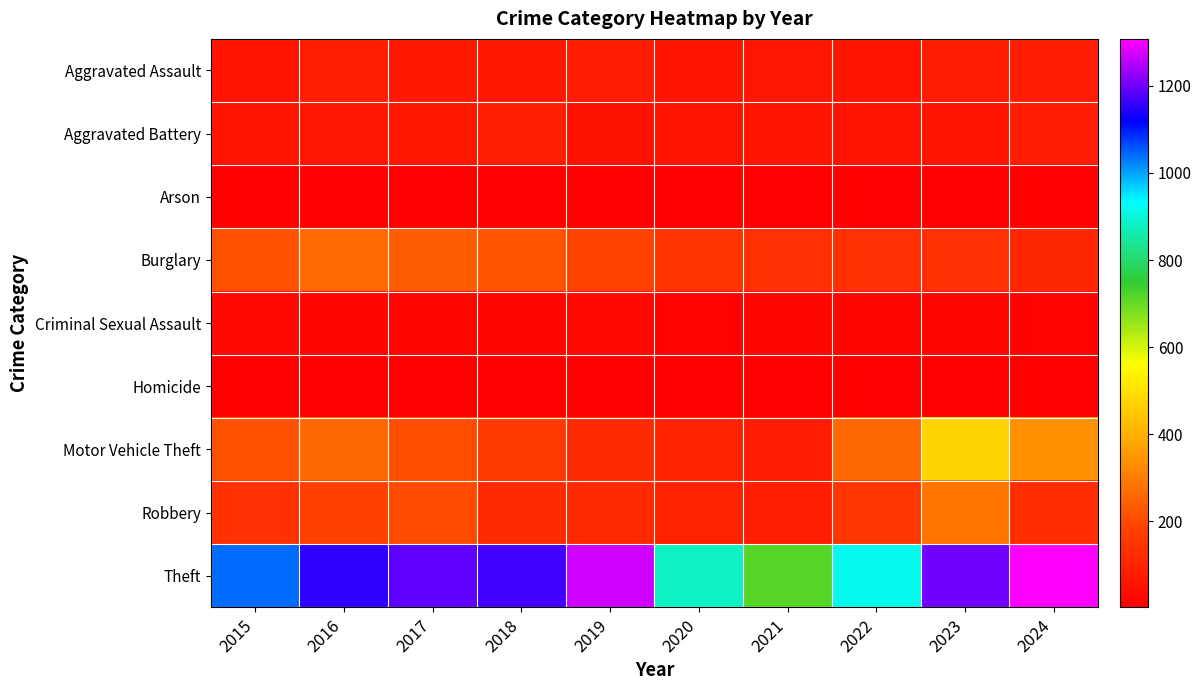

What is the total value across all series at 2018?

1865